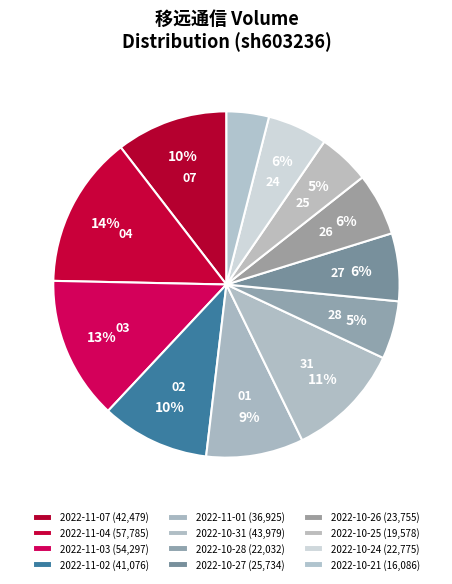

Combined, do 2022-11-03 and 2022-11-07 account for over 50%?

No